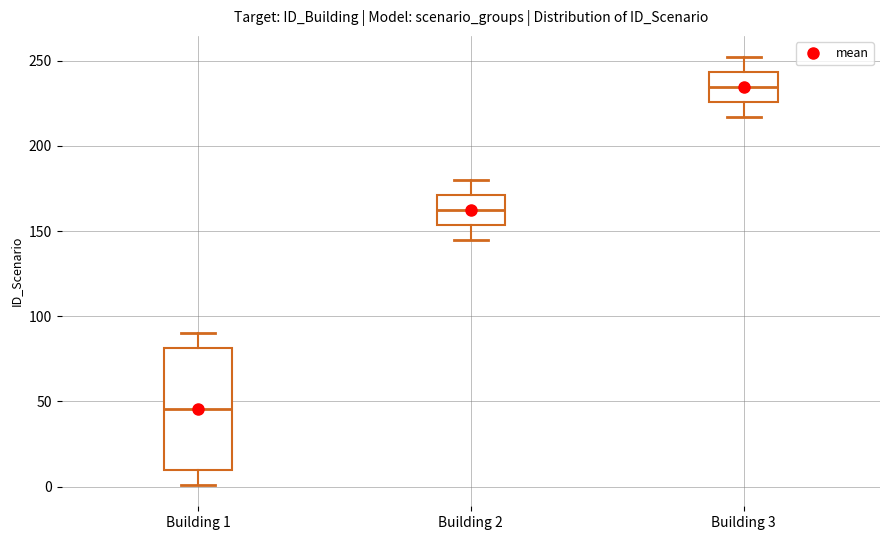

Where is the upper edge of the box for Building 1 on the y-axis? The values are not printed on the chart, so give them approximately, as read against the axis.

80